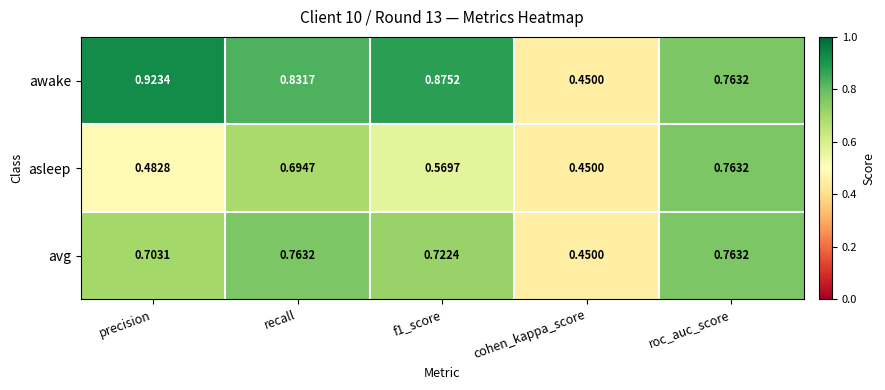

Between precision and recall, which series saw the biggest shift?

asleep